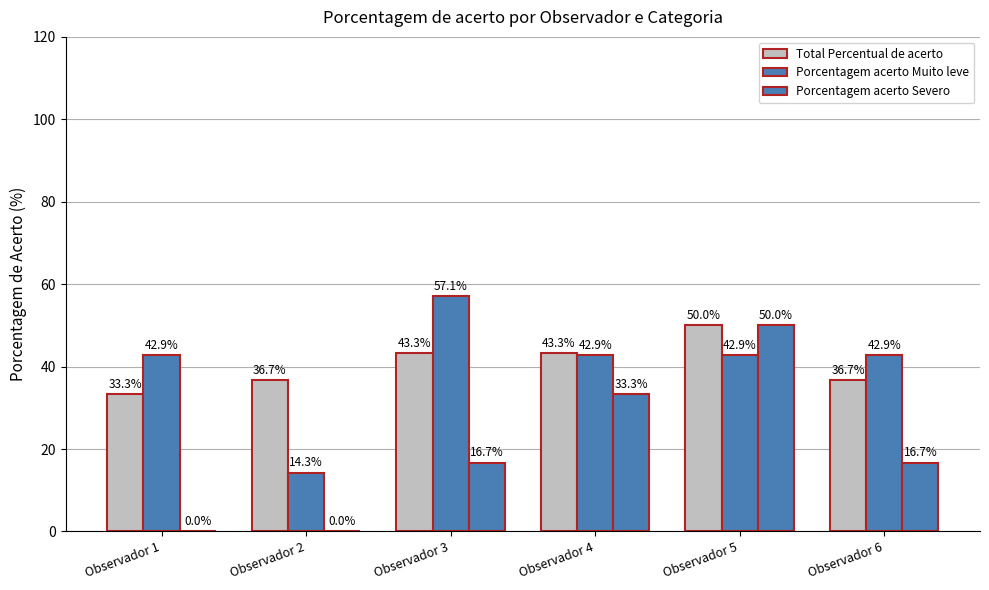

At which category is the sum across all series the highest?

Observador 5